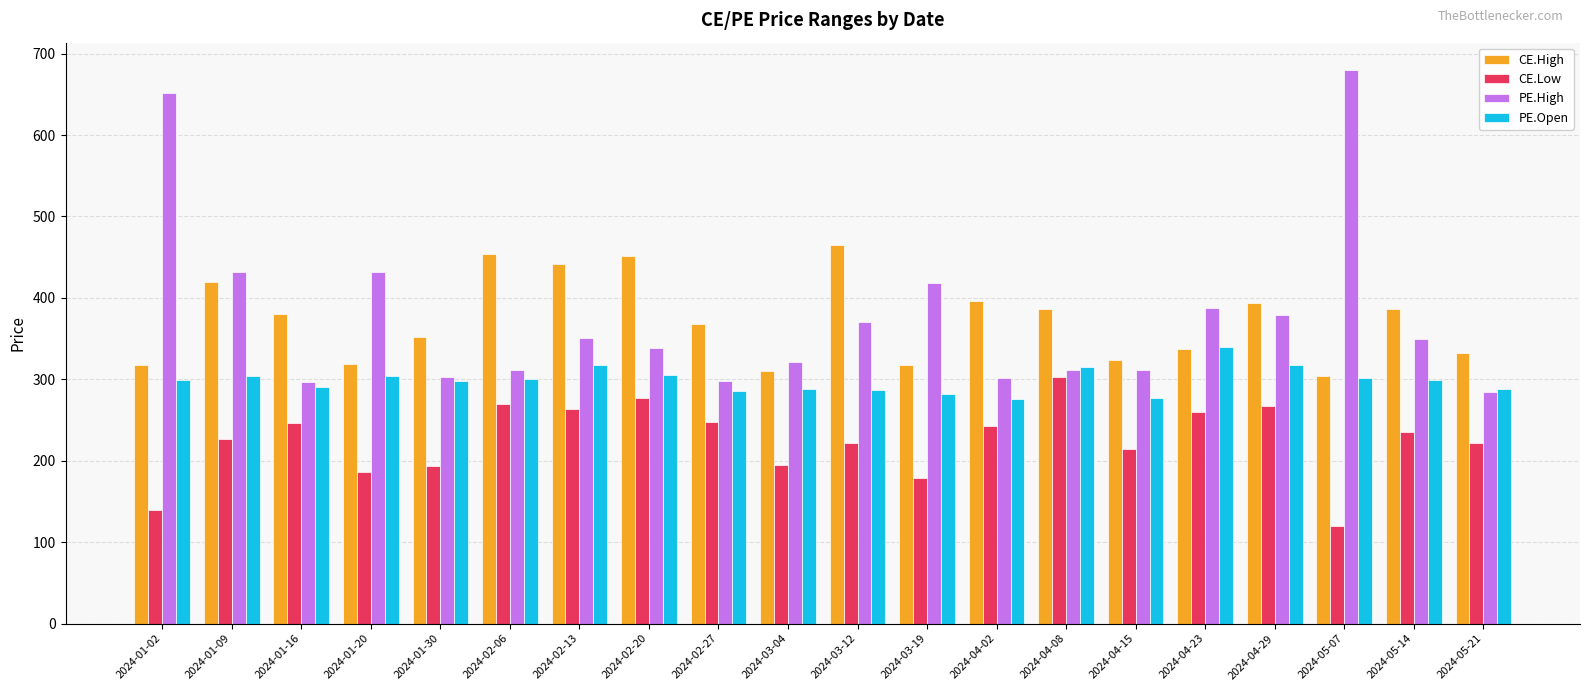

What is the sum of the PE.High values at 2024-04-15 and 2024-05-21?

594.9